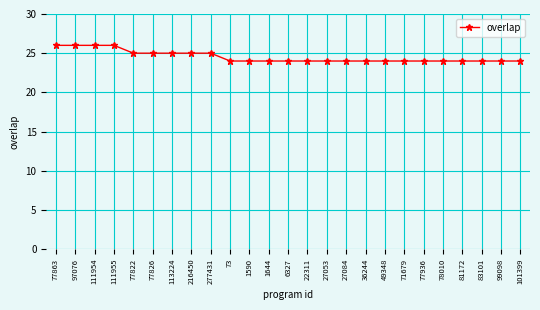

The value at 78010 is 24. True or false?

True